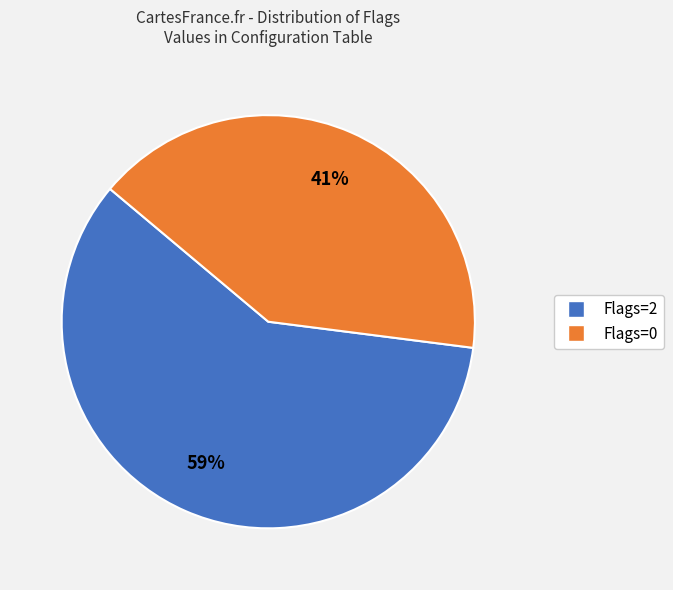

Which slice is the largest?

Flags=2